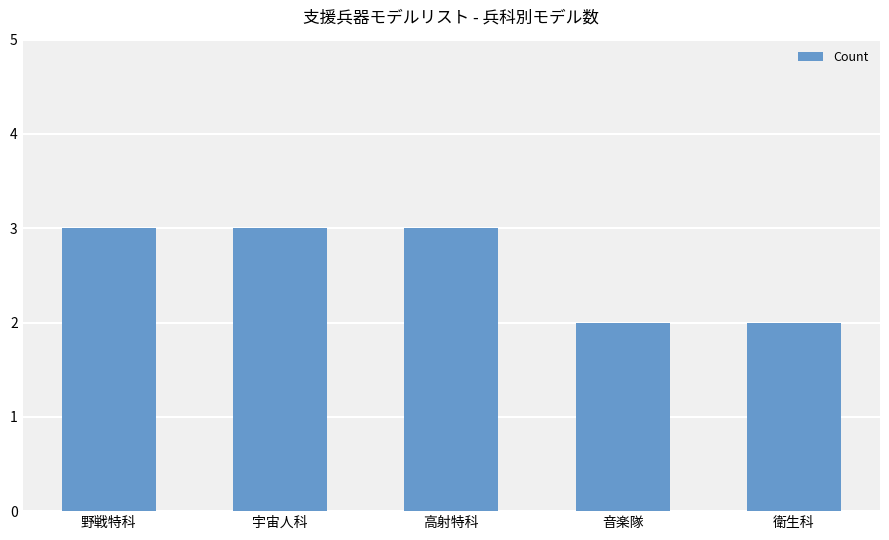

Count the values in the range 2 to 3.

5